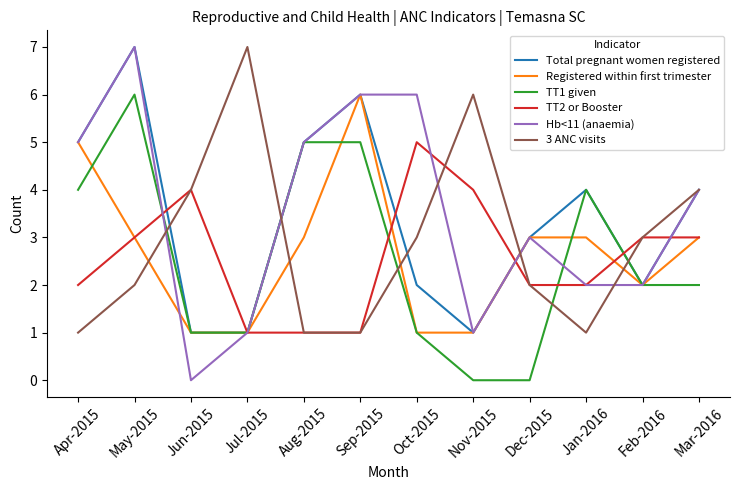

How many values in the 3 ANC visits series are below 3?

6